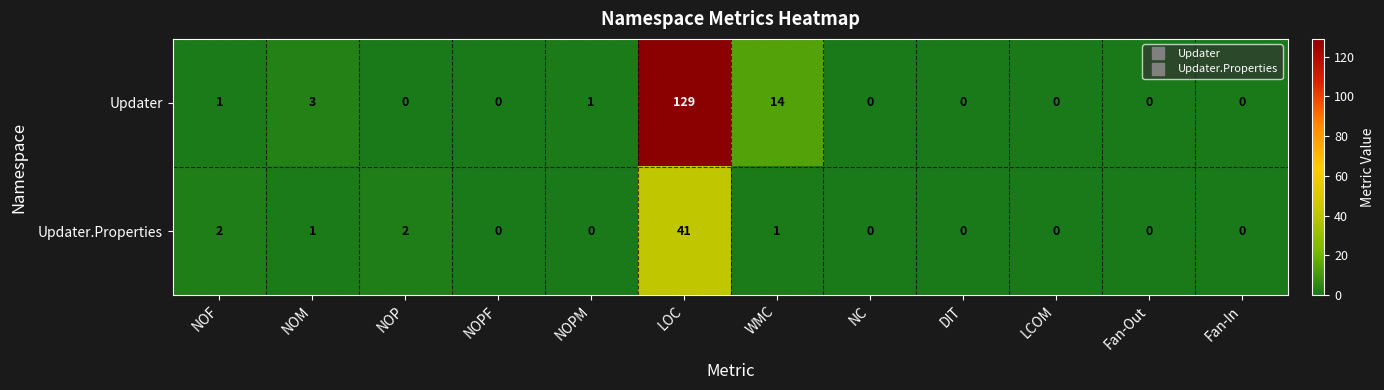

How many values in Updater.Properties are above zero?

5